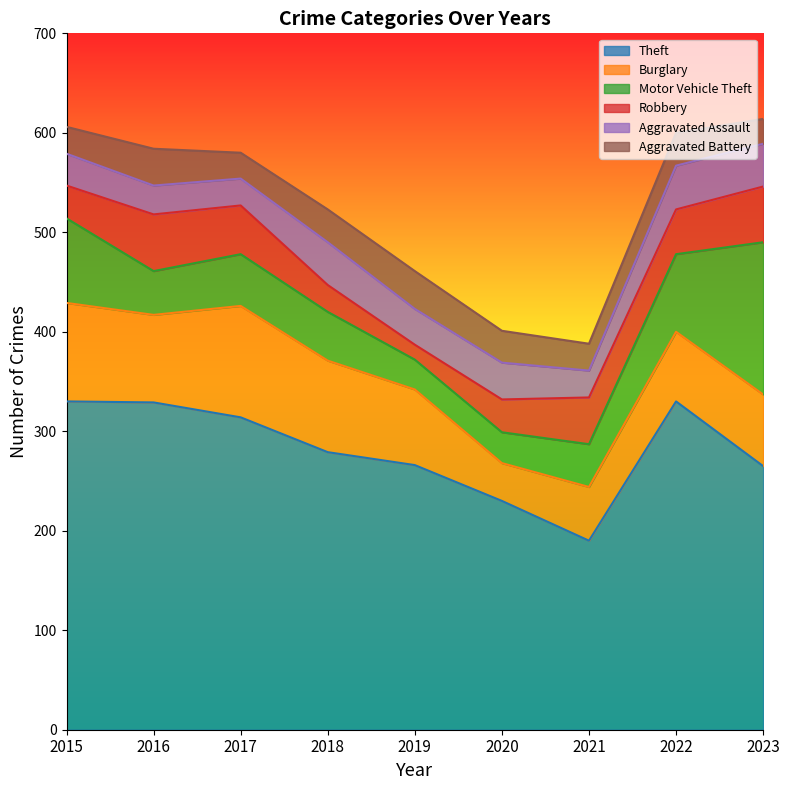

Which series has the largest range (max minus min)?

Theft